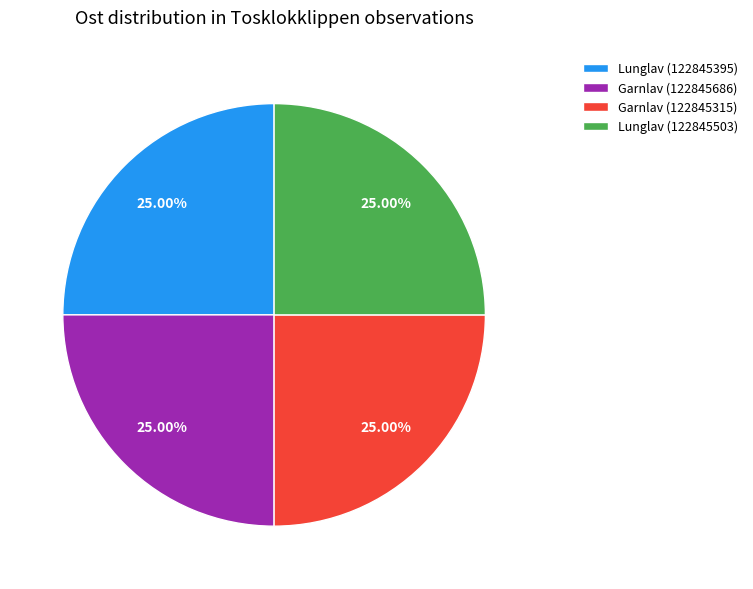

How much of the chart is everything except Garnlav (122845686)?

75.0%